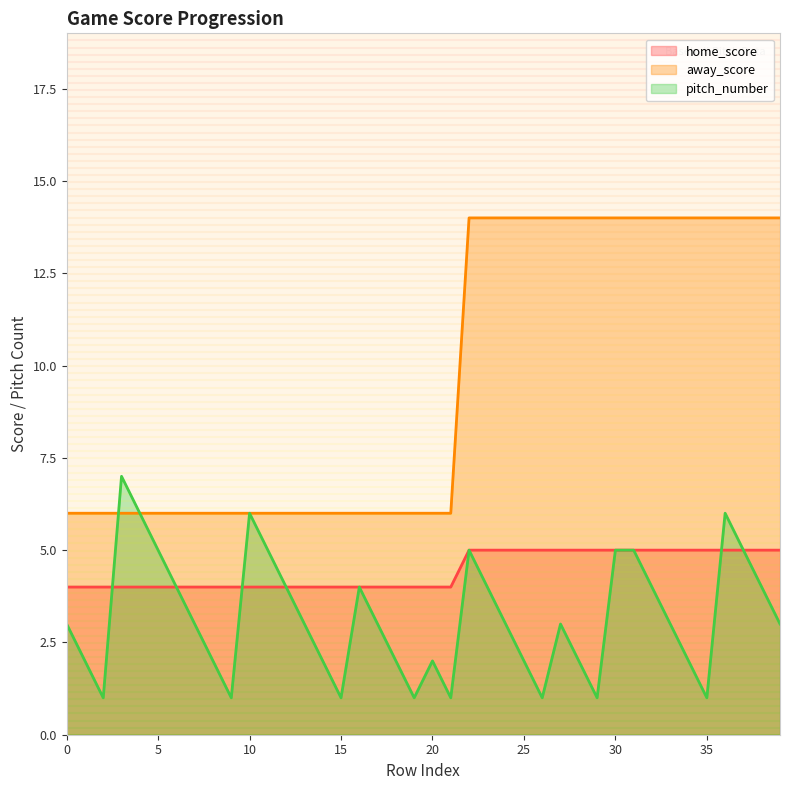

What is the maximum value for away_score?

14